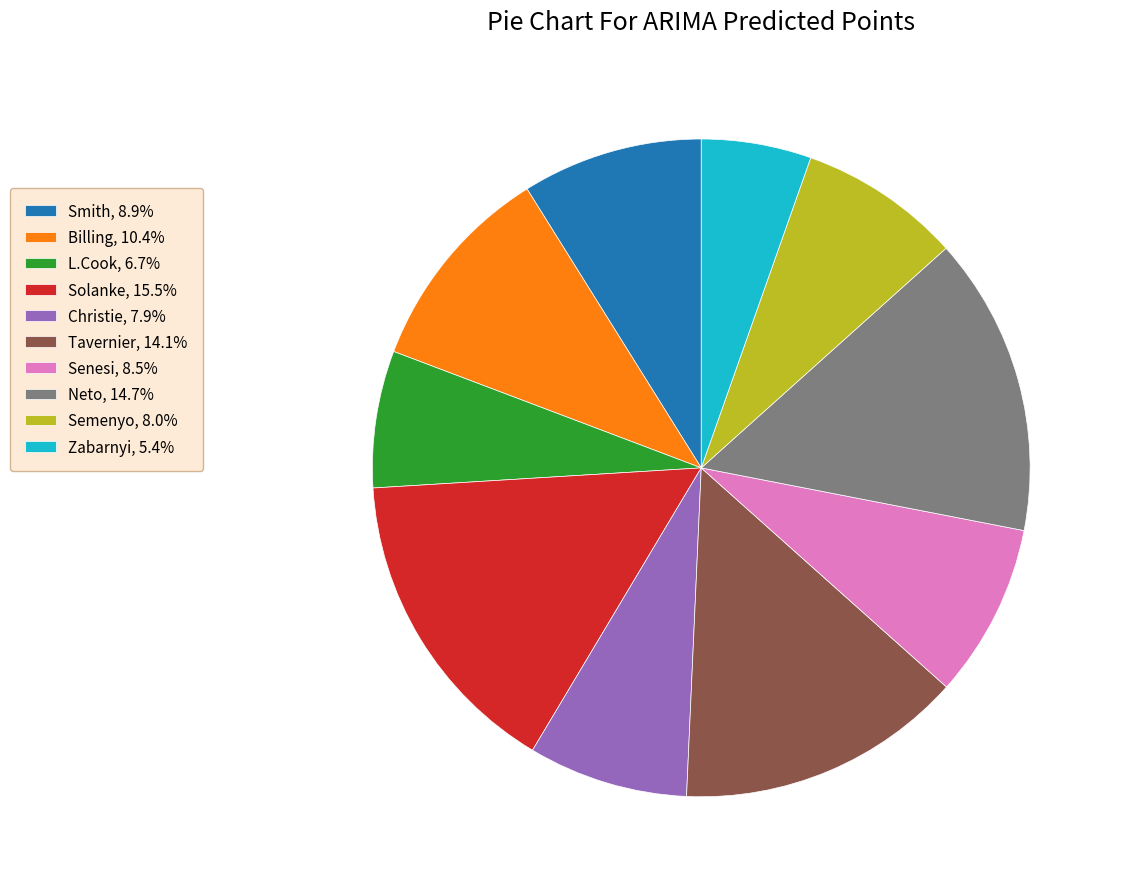

What is the smallest slice in the pie chart?

Zabarnyi